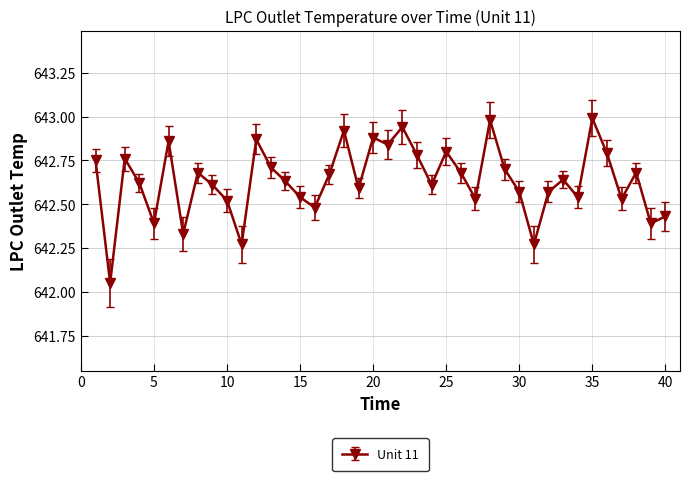

How many interior local peaks (higher than both neighbors) does the data have?

12